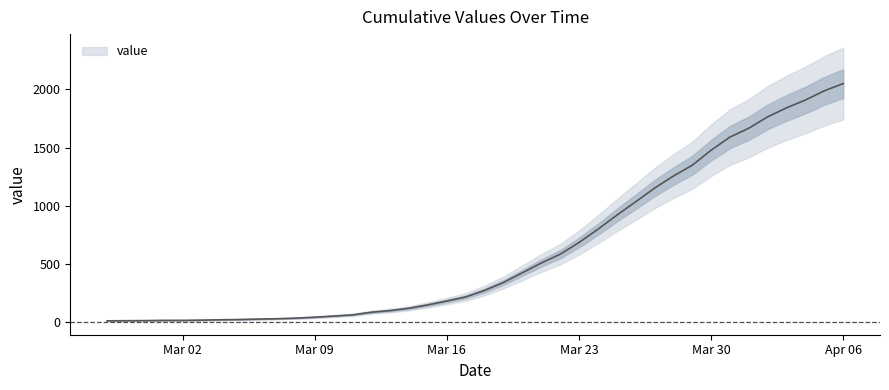

What is the value of the 28th point from the left?

919